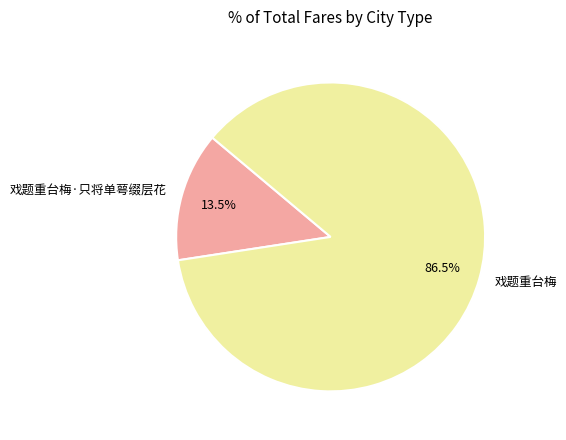

Which has a higher value, 戏题重台梅 or 戏题重台梅·只将单萼缀层花?

戏题重台梅